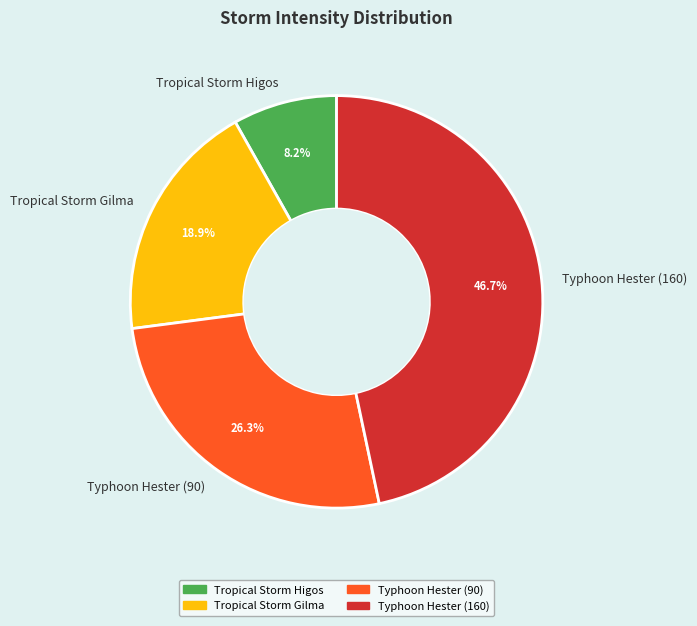

Is there a majority slice in this chart?

No